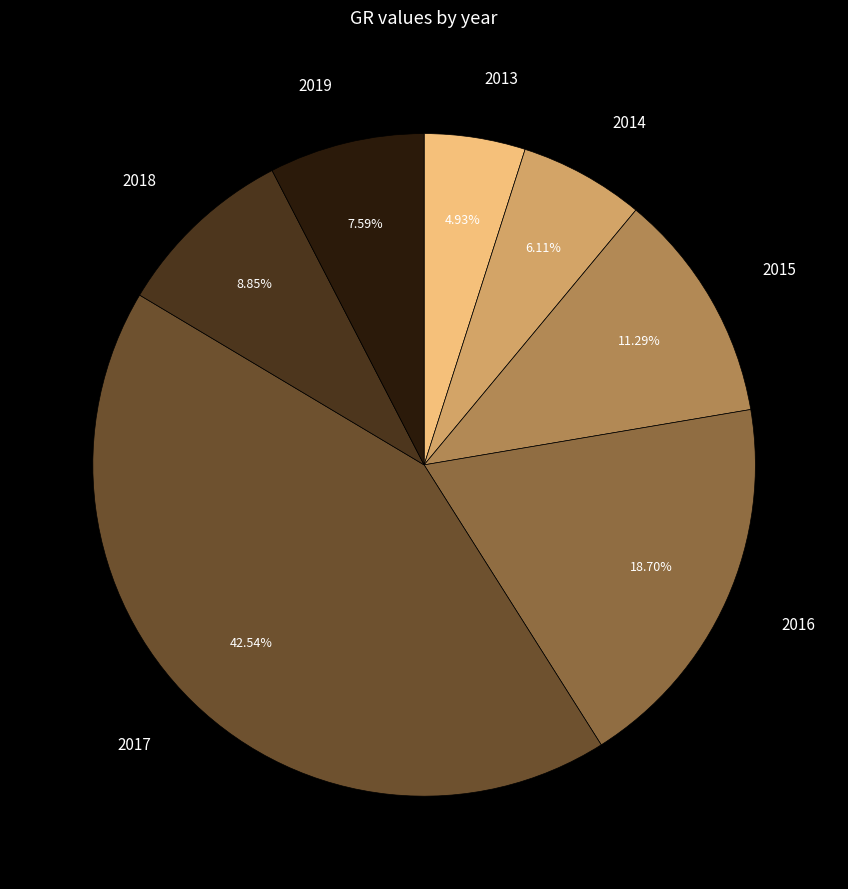

Is there any slice that represents more than half of the pie?

No